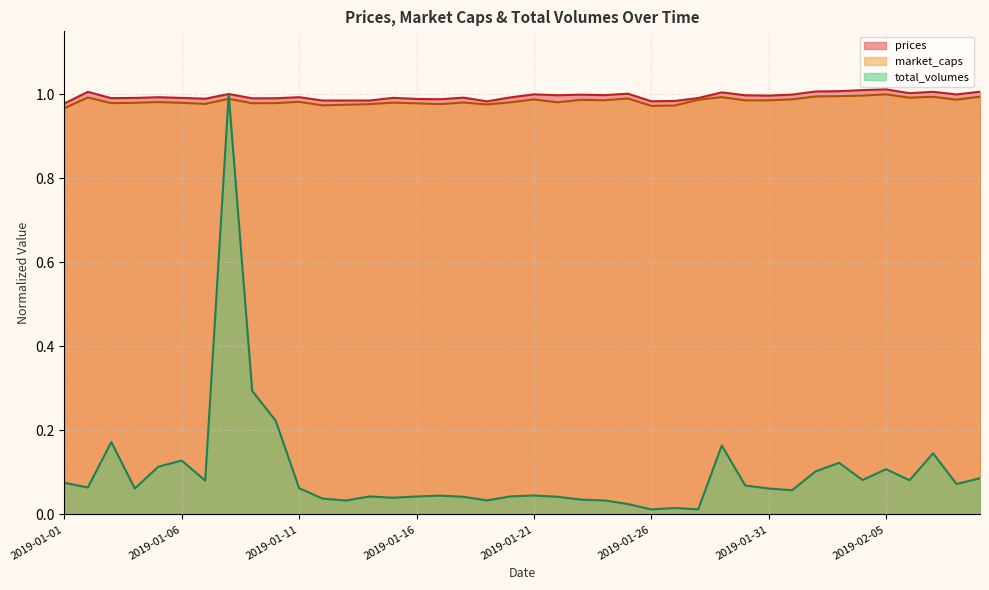

The value of total_volumes at 2019-01-19 is 0.0. True or false?

True